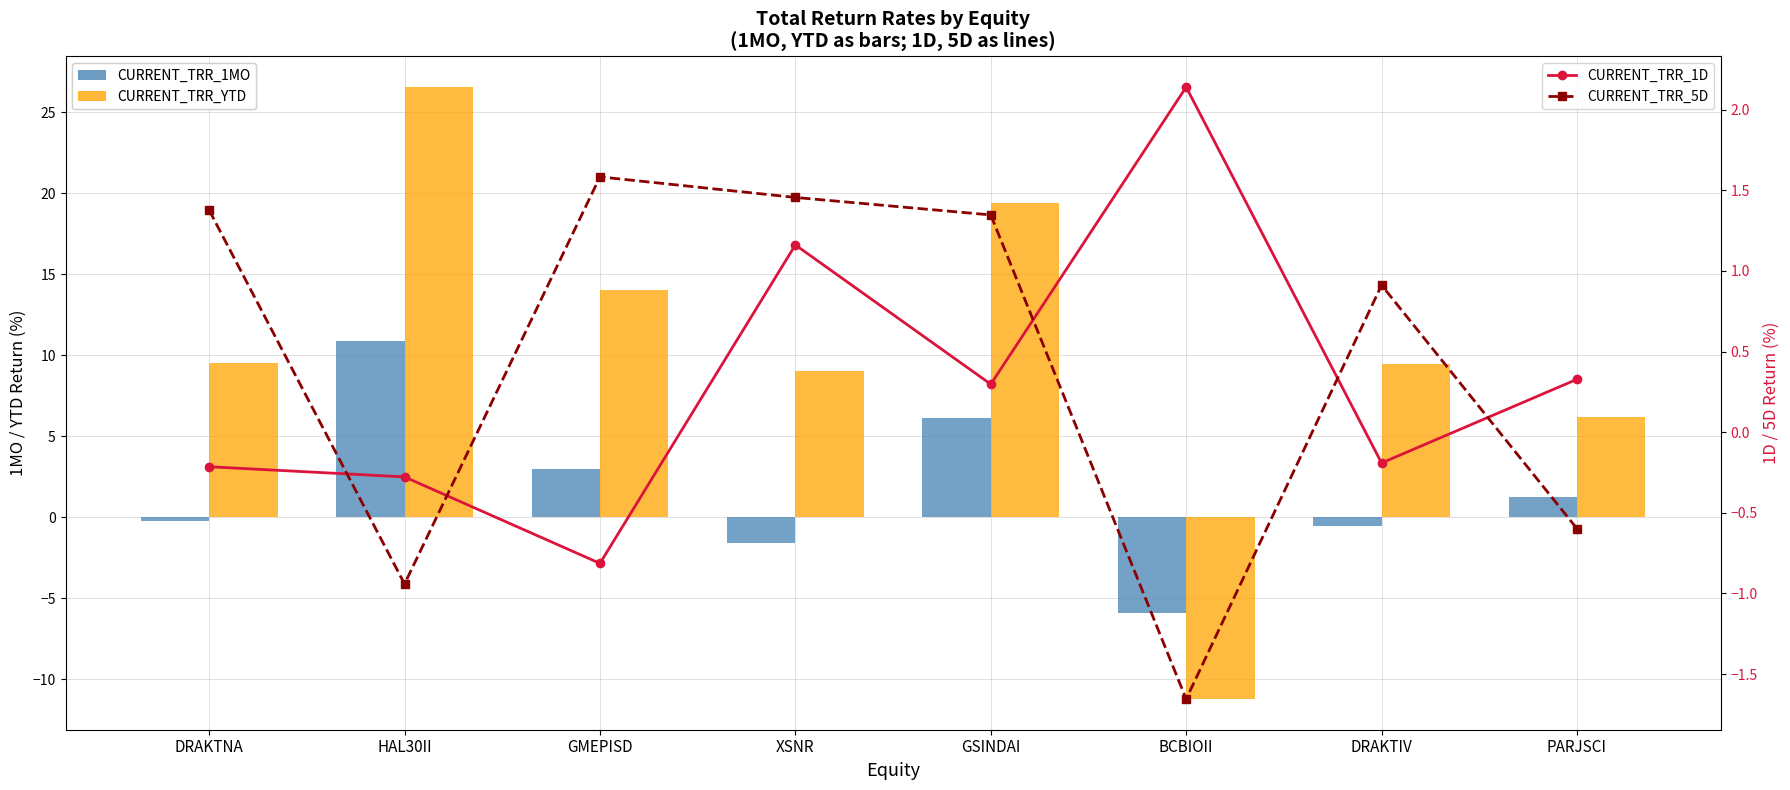

What is the value of the CURRENT_TRR_5D bar at the 4th from the left?

1.5